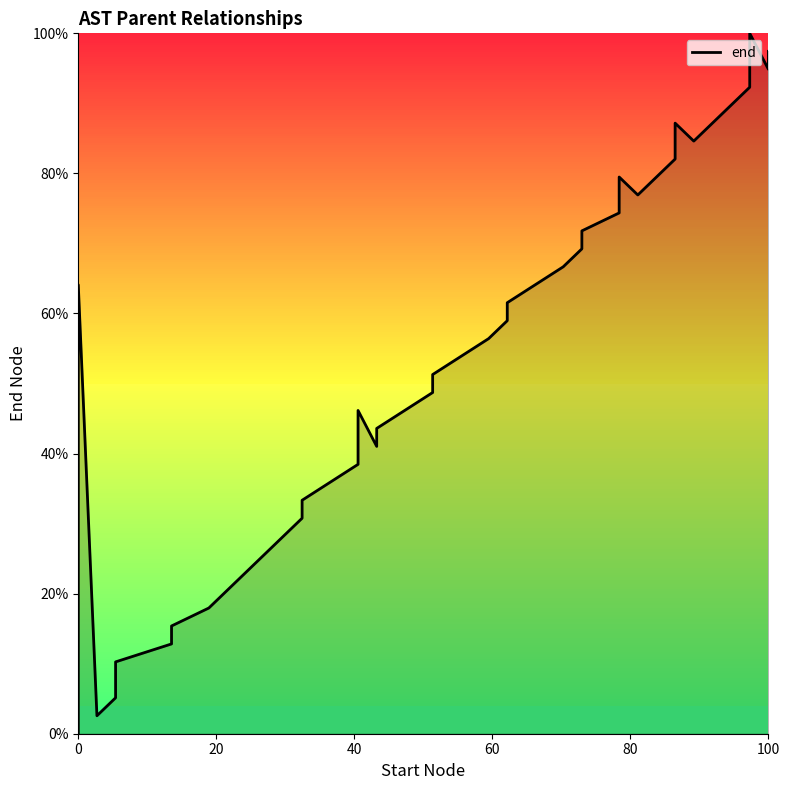

Reading right to left, what are all the values shown in this chart?

97.4	94.9	100.0	92.3	89.7	84.6	87.2	82.1	76.9	79.5	74.4	71.8	69.2	66.7	61.5	59.0	56.4	51.3	48.7	43.6	41.0	46.2	38.5	33.3	30.8	28.2	25.6	20.5	17.9	17.9	15.4	12.8	10.3	7.7	5.1	2.6	64.1	53.8	35.9	0.0